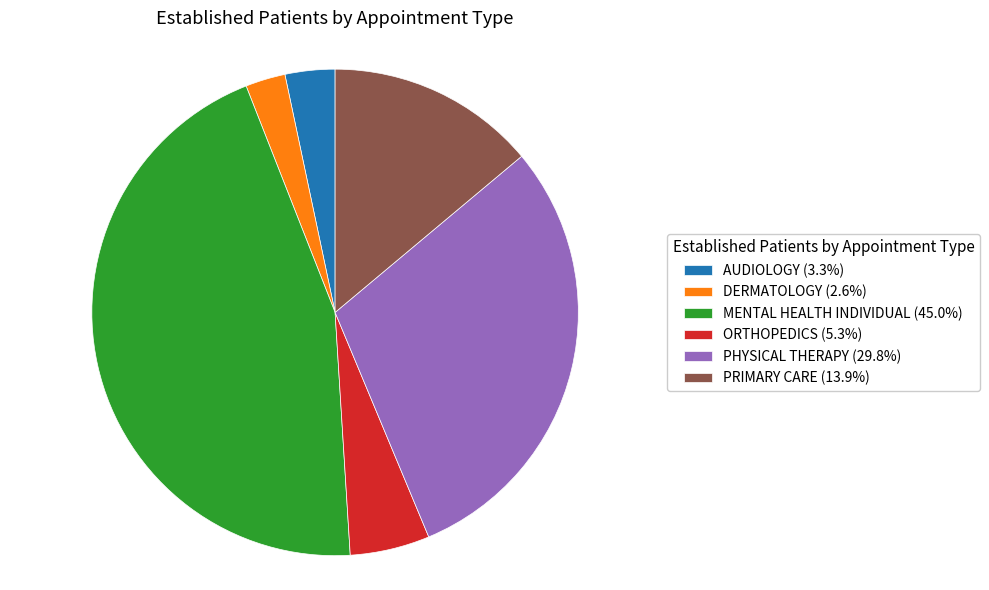

Is the sum of DERMATOLOGY (2.6%) and PHYSICAL THERAPY (29.8%) greater than half?

No